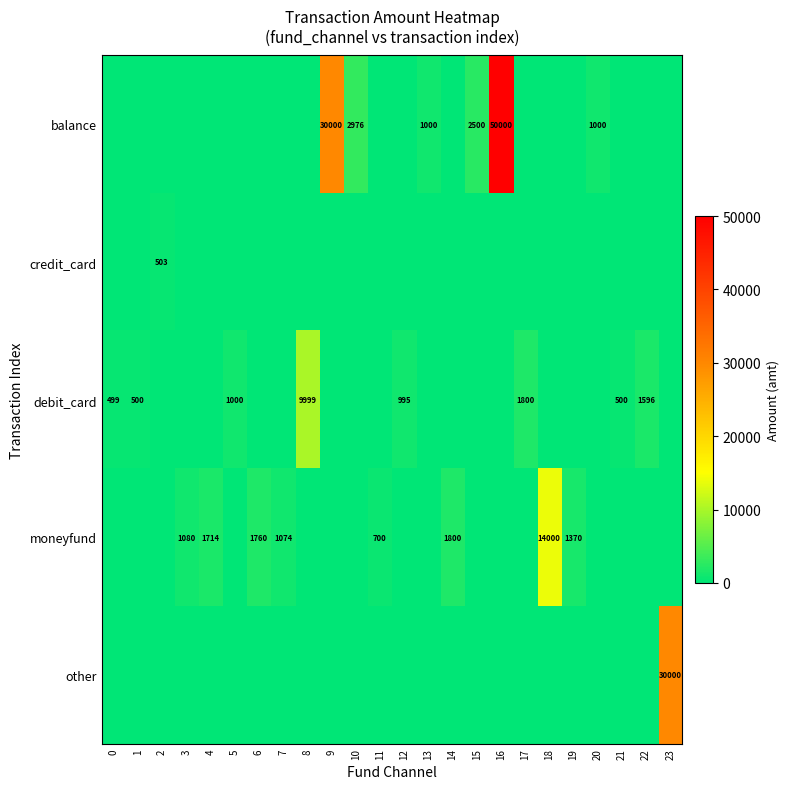

The debit_card series shows 1000 at 5. True or false?

True